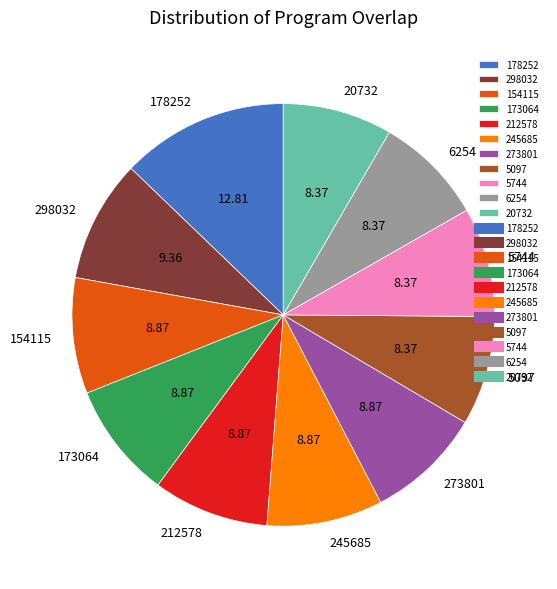

Is the sum of 5744 and 20732 greater than half?

No